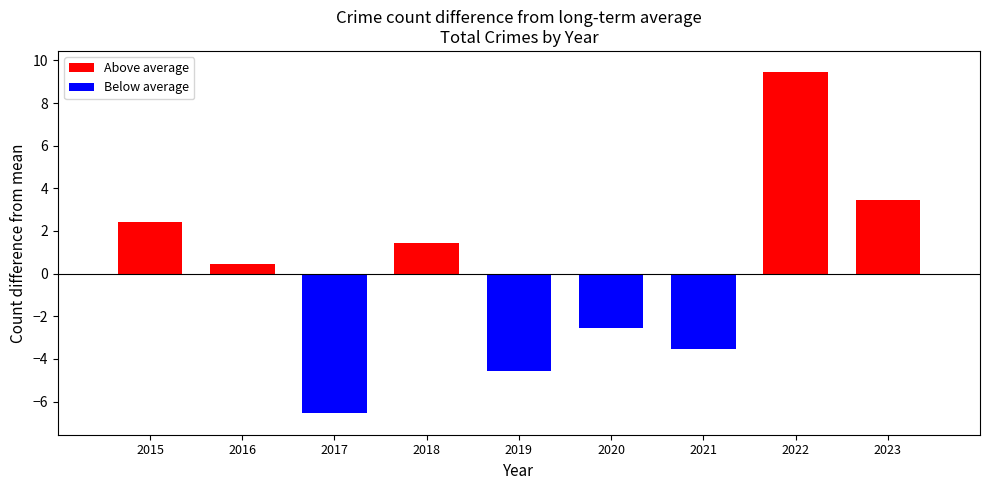

The Total series shows 12 at 2019. True or false?

False